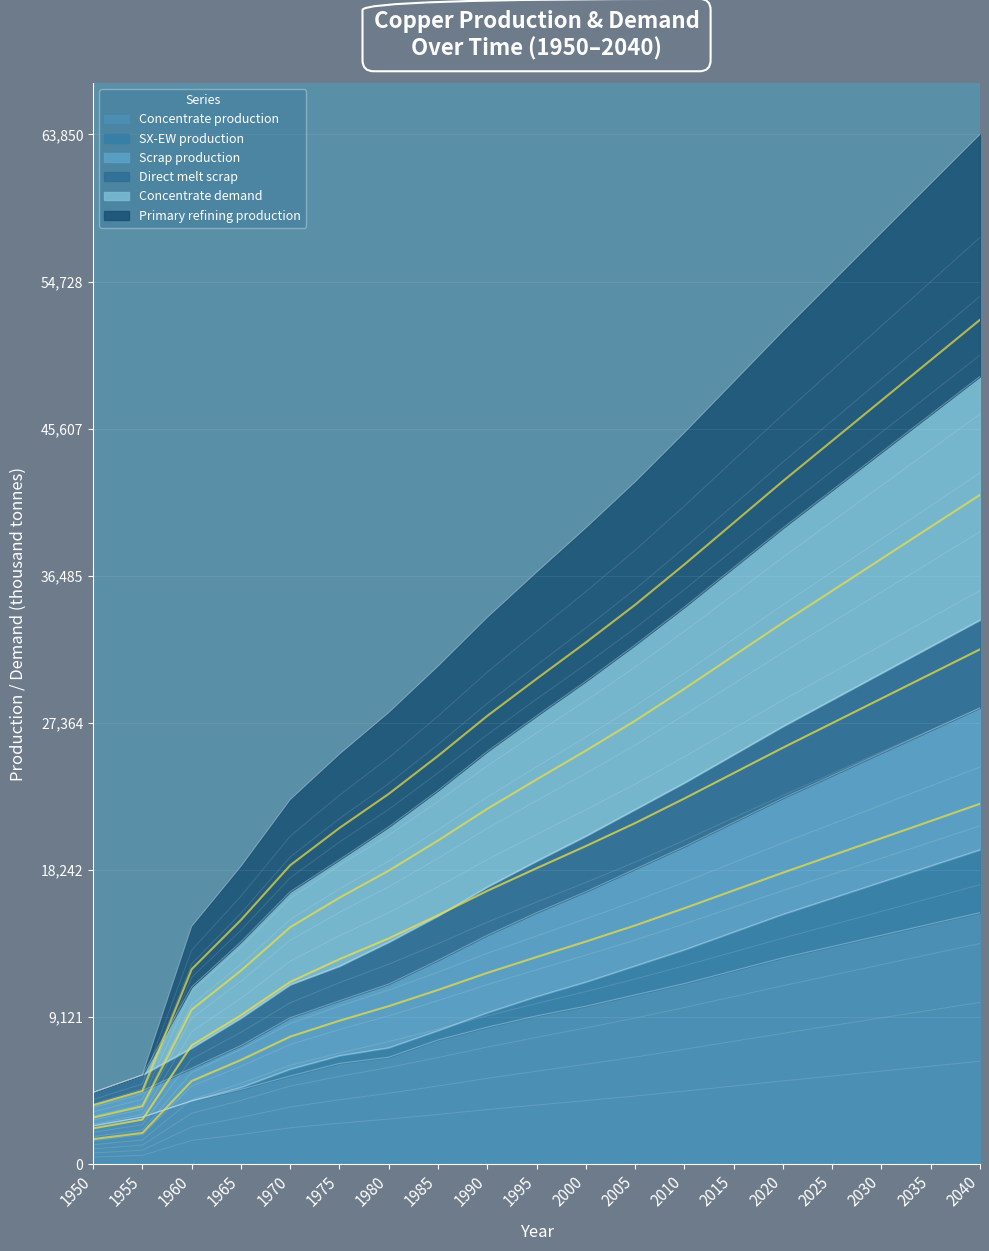

What is the difference between the highest and lowest values at 2025?

33204.3